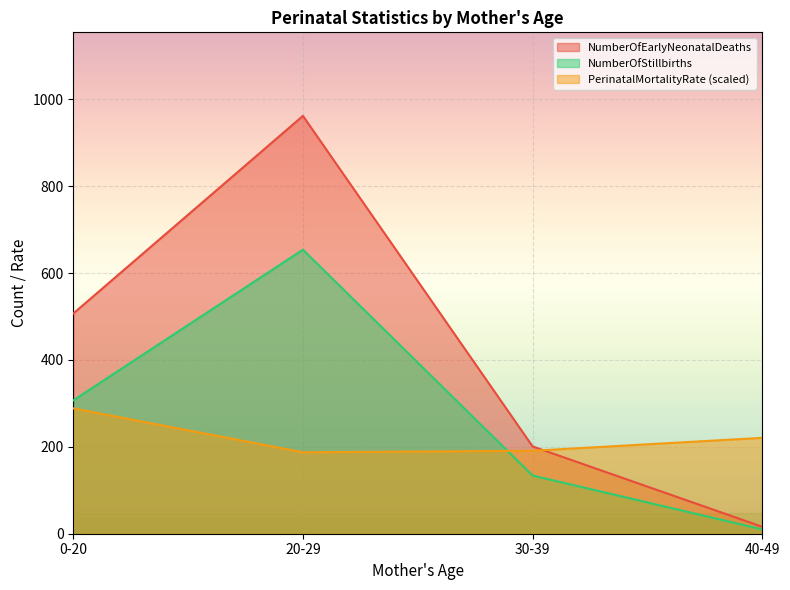

How many interior local peaks does the NumberOfStillbirths series have?

1